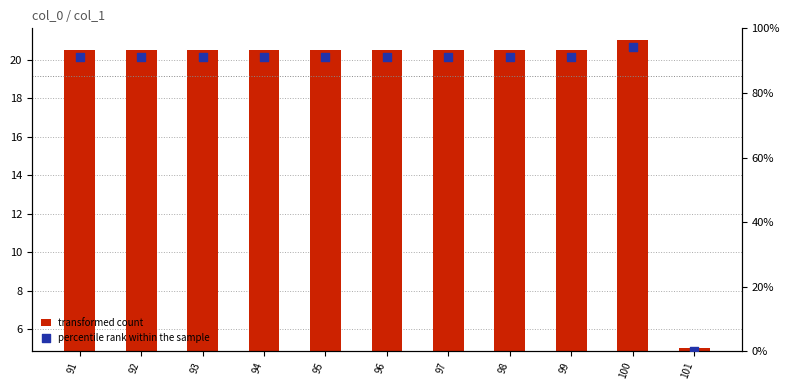

At which category is the sum across all series the highest?

100